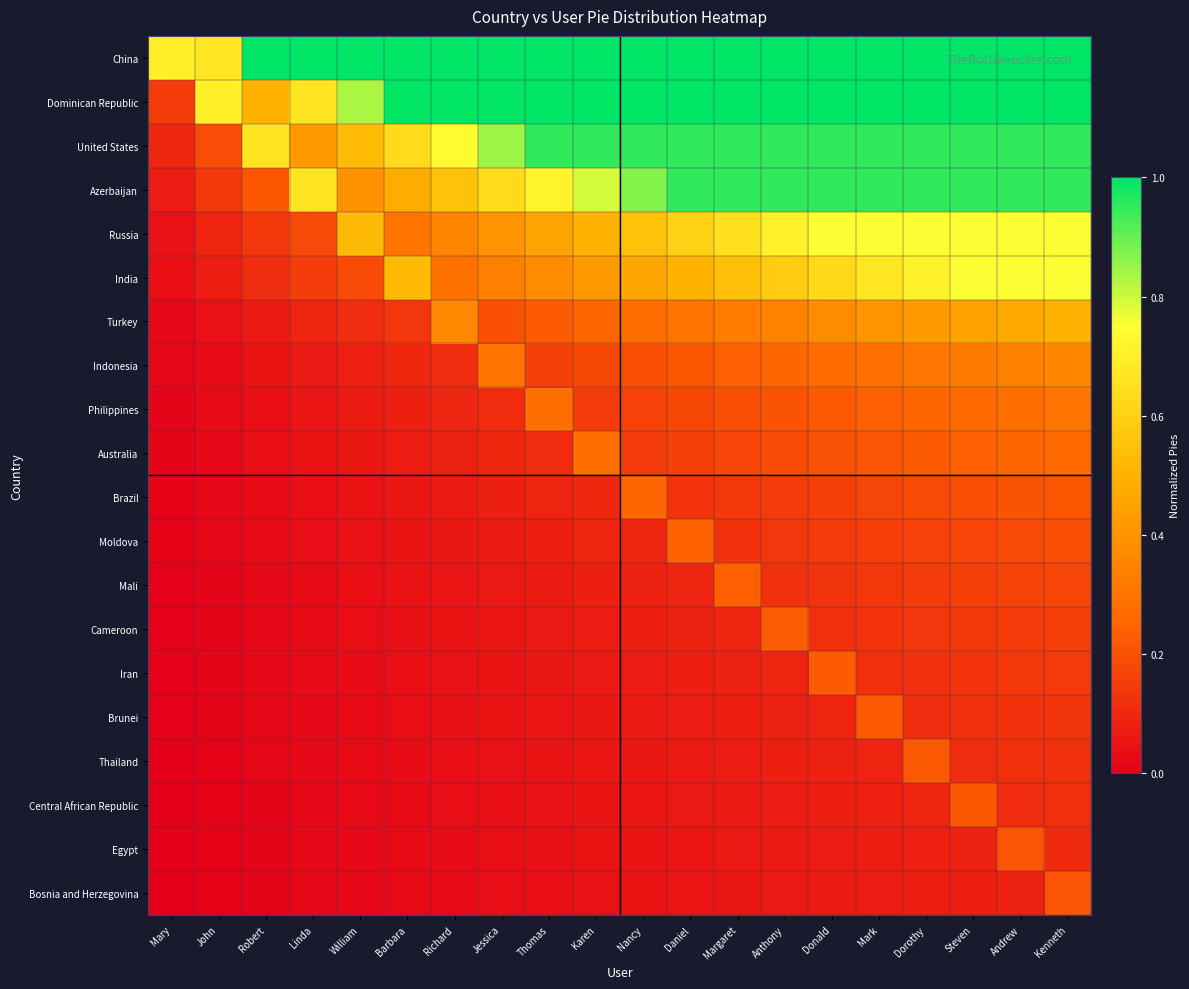

Which label corresponds to the largest value in the chart?

Robert